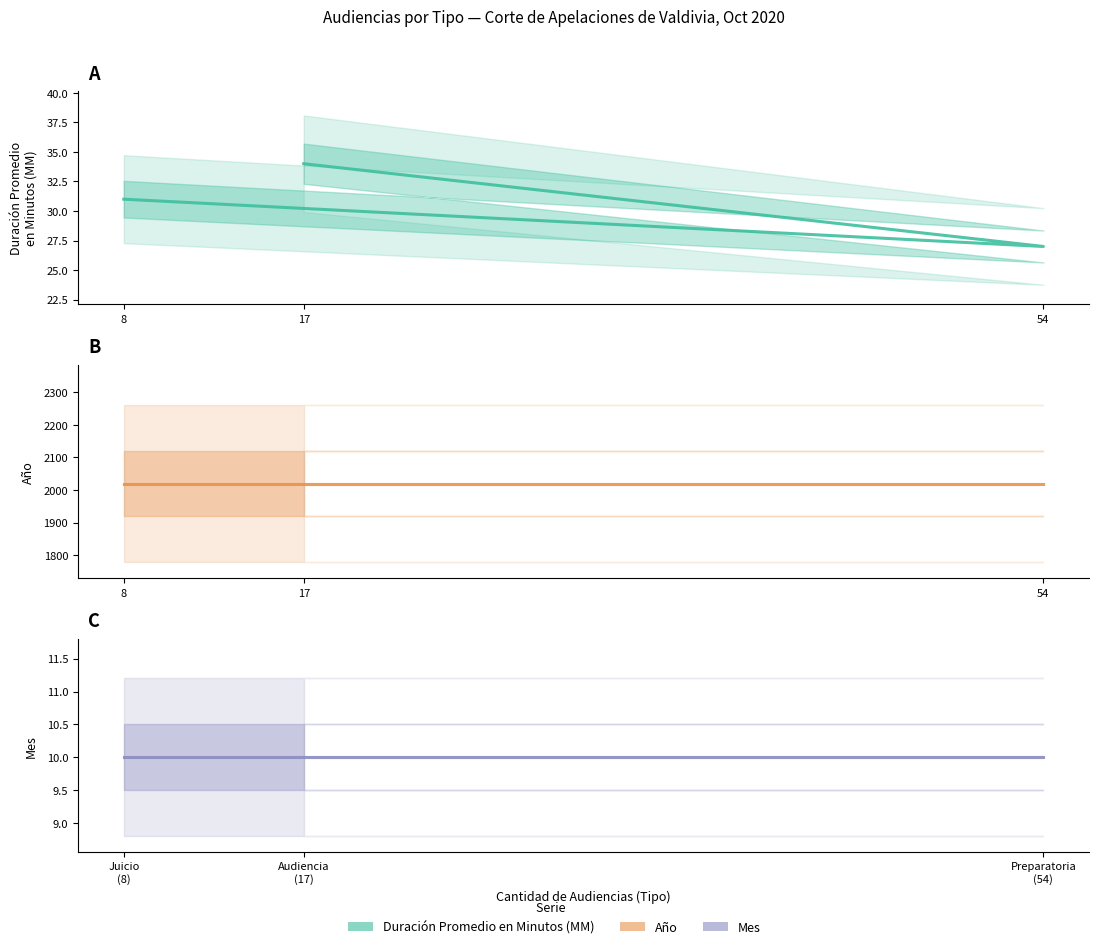

At which label is Mes closest to 10?

Juicio (8)